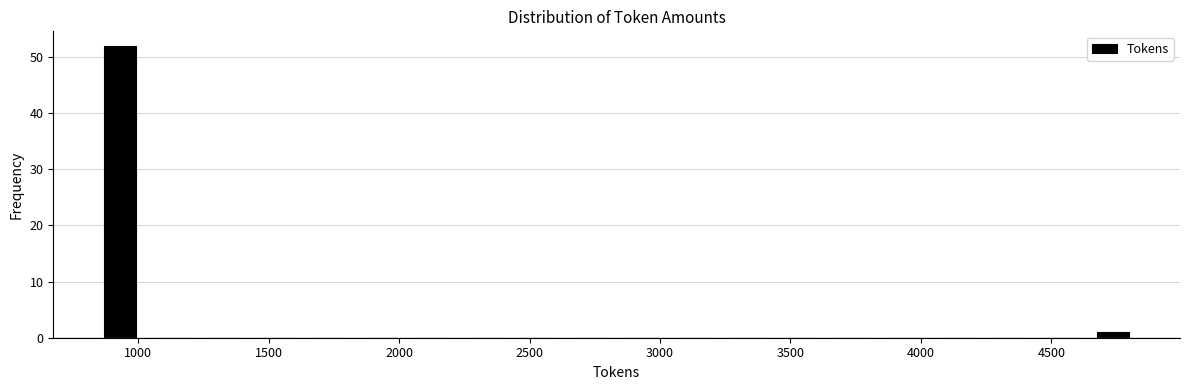

Reading left to right, transcribe this chart: for each bar, give the range it covers on the x-axis and its height. Neither the bar edges nor the heights are printed on the chart, so give them approximately, as read against the axes.

850 to 1050: 52
1050 to 1250: 0
1250 to 1450: 0
1450 to 1650: 0
1650 to 1850: 0
1850 to 2050: 0
2050 to 2250: 0
2250 to 2450: 0
2450 to 2650: 0
2650 to 2850: 0
2850 to 3050: 0
3050 to 3250: 0
3250 to 3450: 0
3450 to 3650: 0
3650 to 3850: 0
3850 to 4050: 0
4050 to 4250: 0
4250 to 4450: 0
4450 to 4650: 0
4650 to 4850: 1